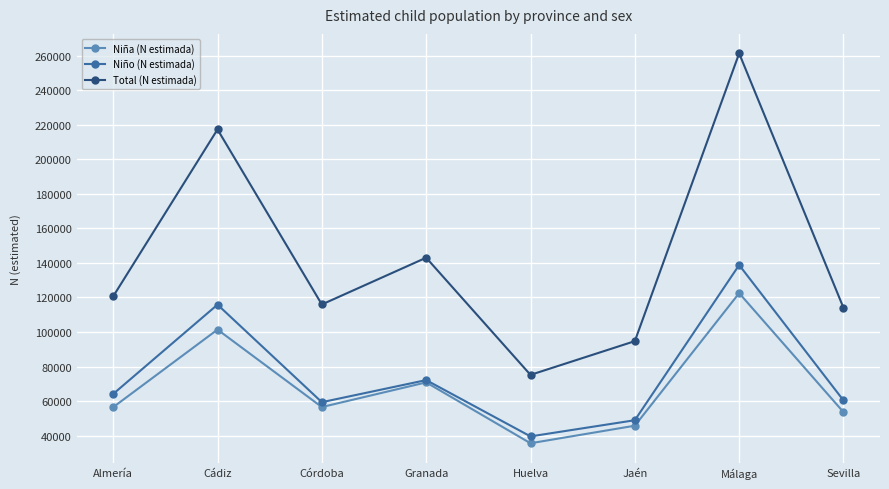

How many lines are shown in the chart?

3